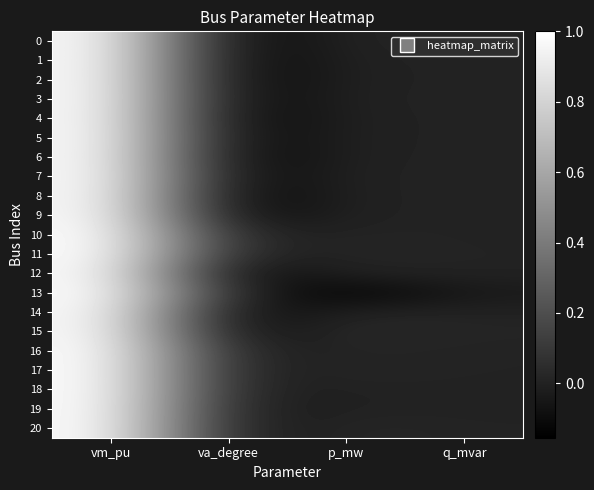

How many categories are shown in the chart?

4